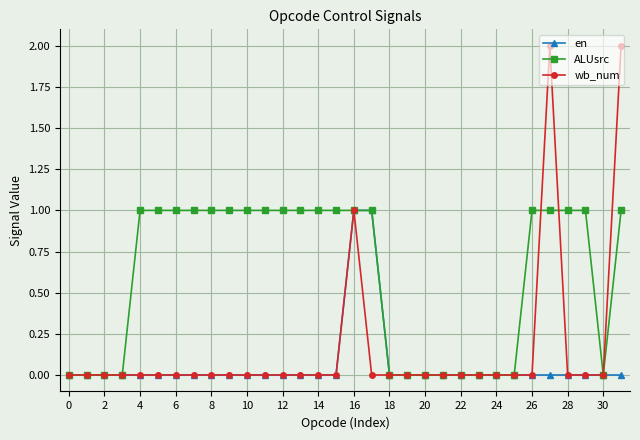

What is the value of the ALUsrc point at the 10th from the left?

1